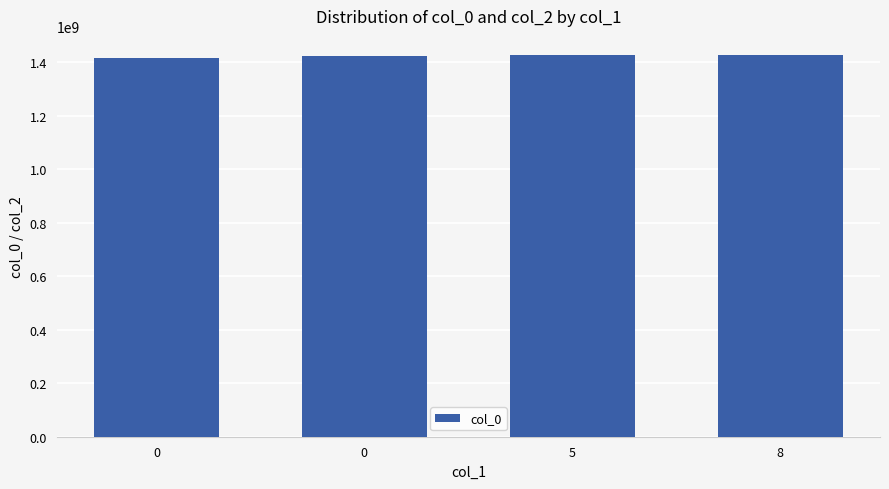

Are the bars horizontal?

No